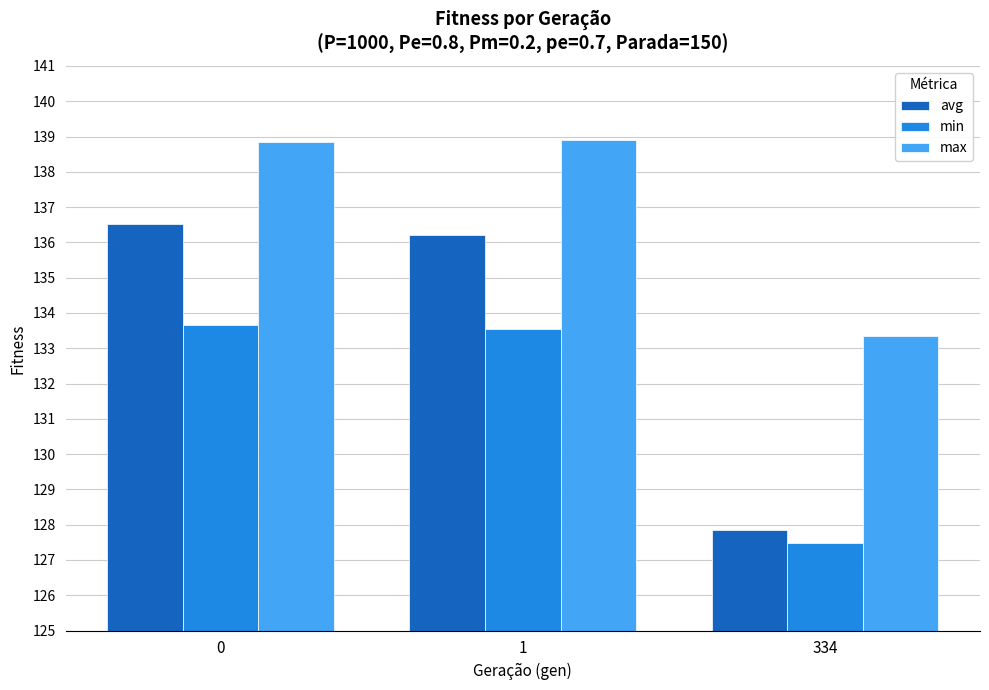

How many groups of bars are there?

3